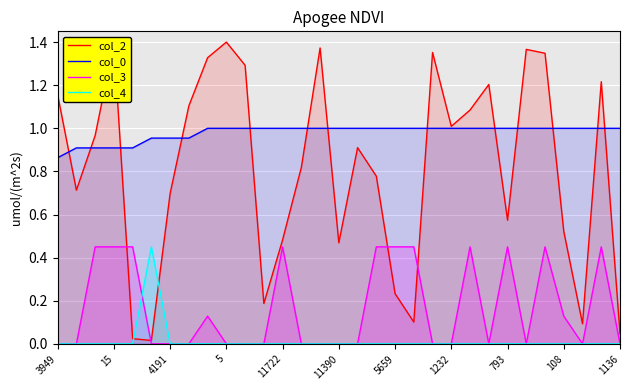

List the series in order of their peak value, highest first.

col_2, col_0, col_3, col_4